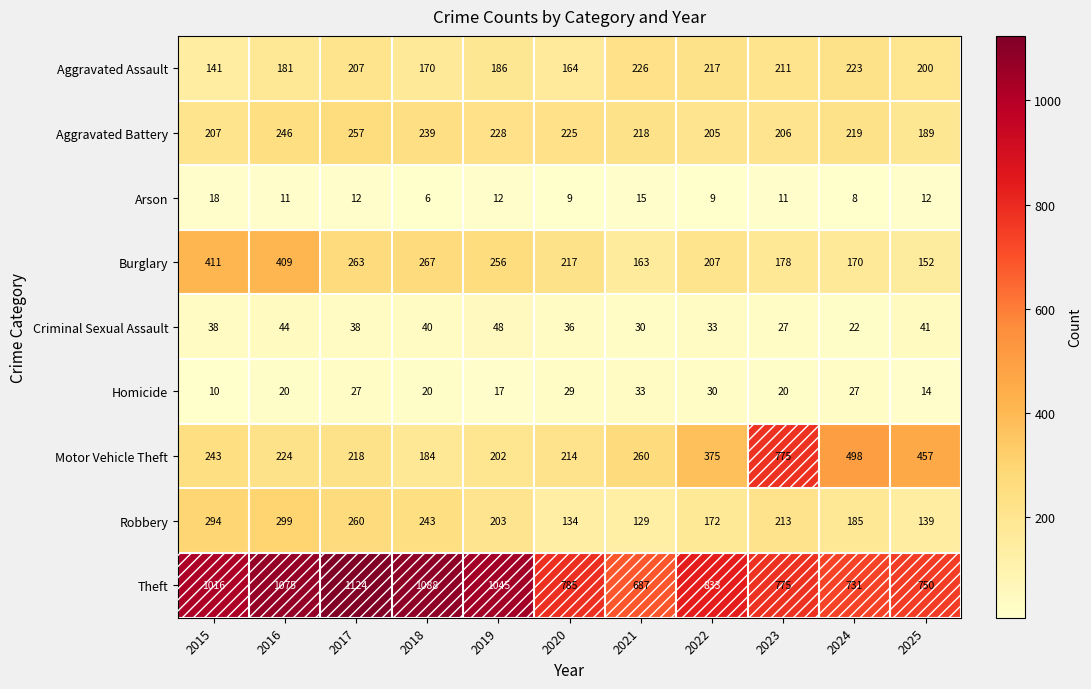

What is the highest value of the Aggravated Assault series?

226